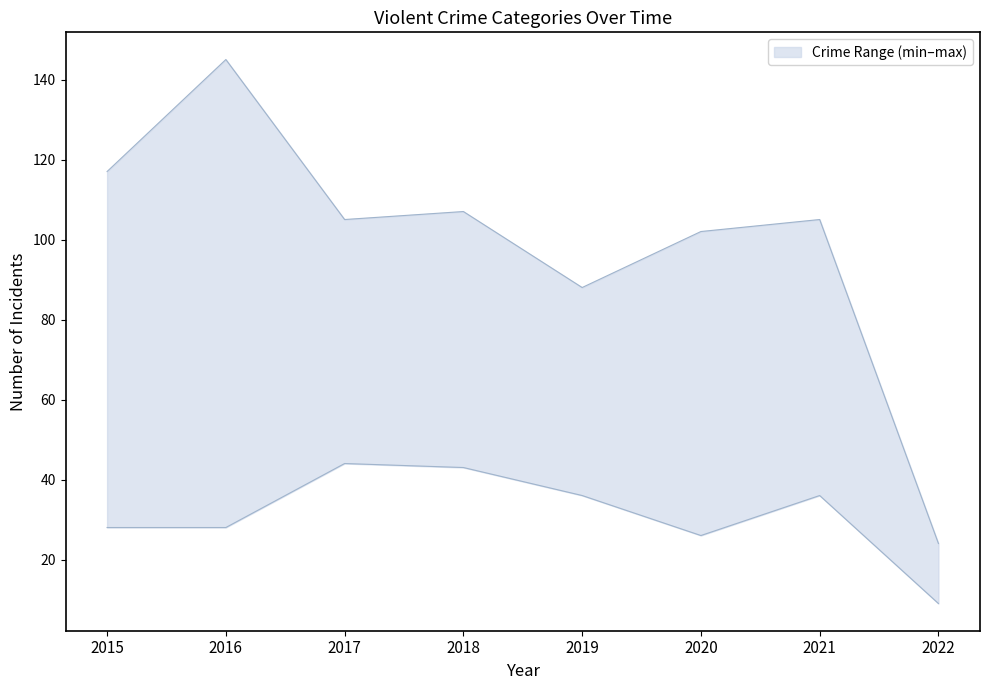

At which label does Robbery first exceed 105?

2015